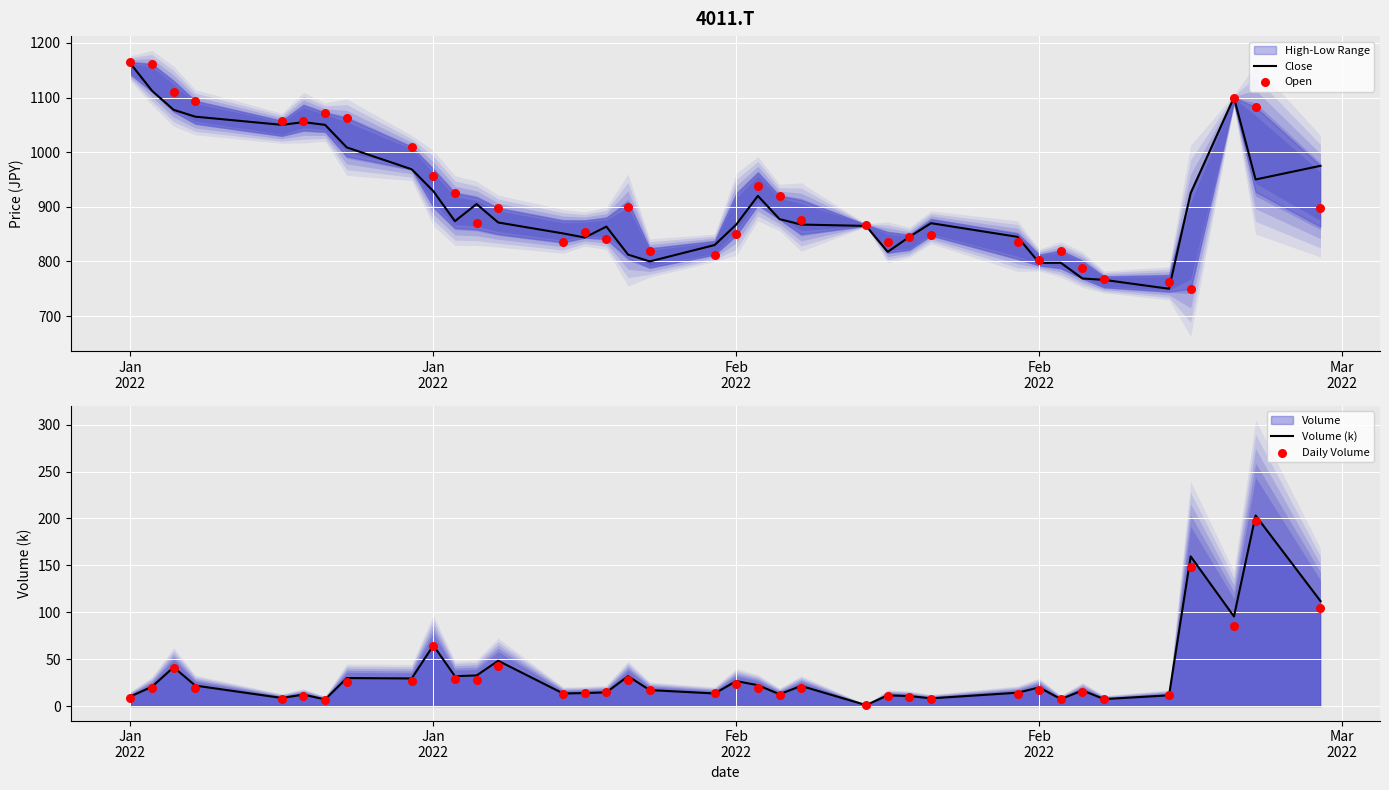

What is the total value across all series at 21?

1822.3